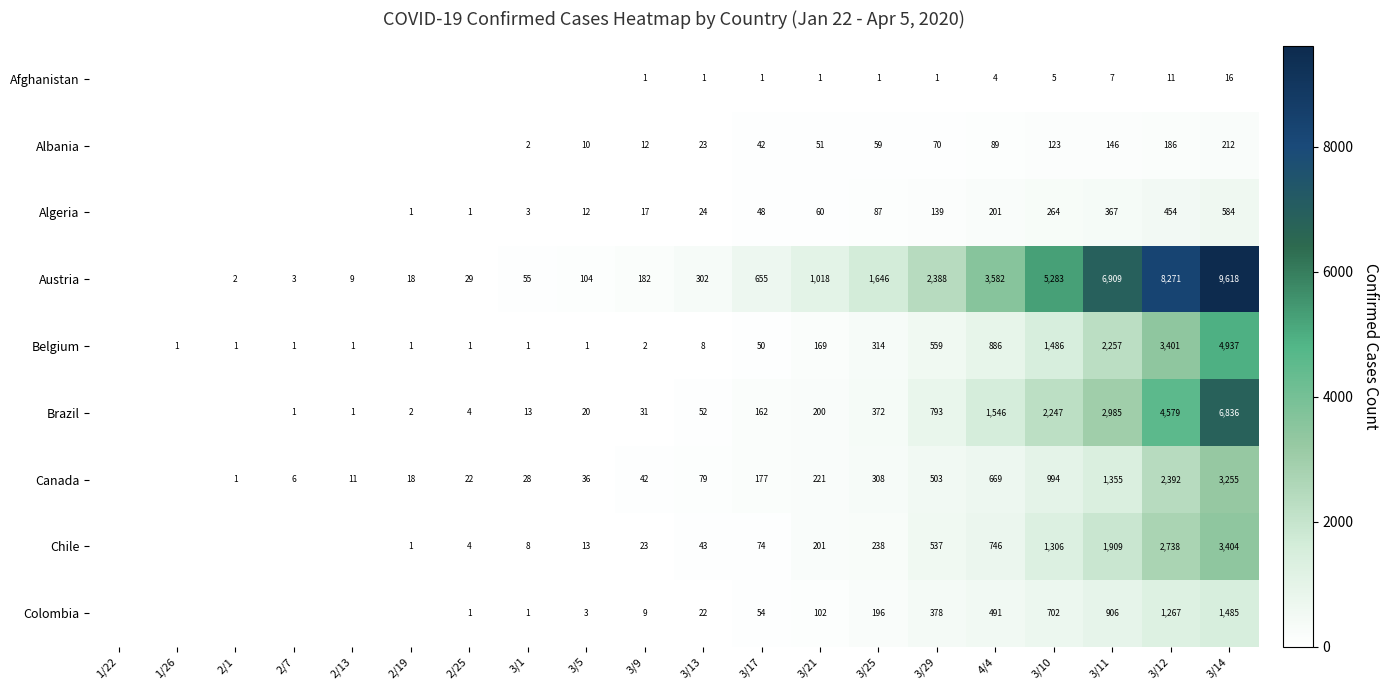

What is the spread (max minus min) of values at 3/14?

9602